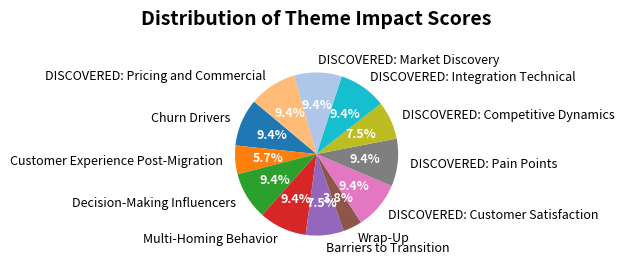

How much of the chart is everything except DISCOVERED: Customer Satisfaction?

90.6%